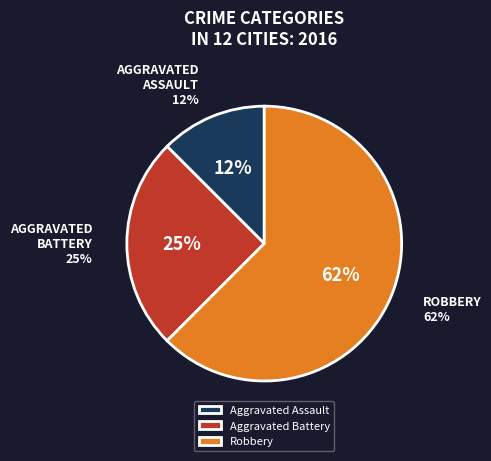

To the nearest percent, what is the average slice percentage?

33%